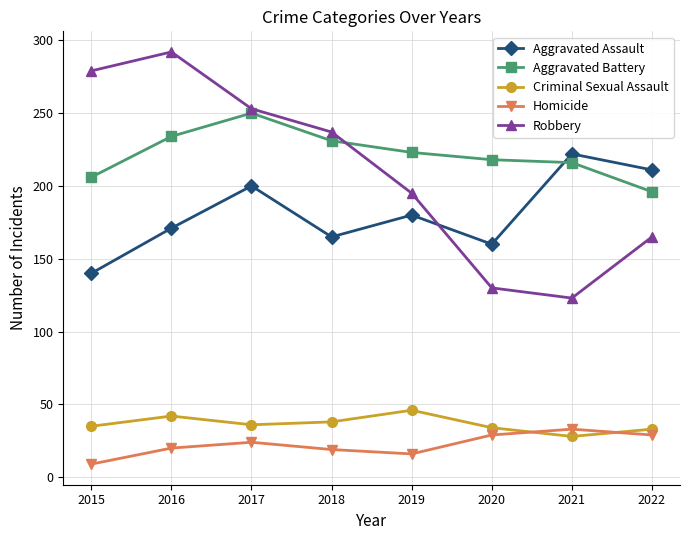

True or false: Robbery has more than 2 interior local peaks.

False